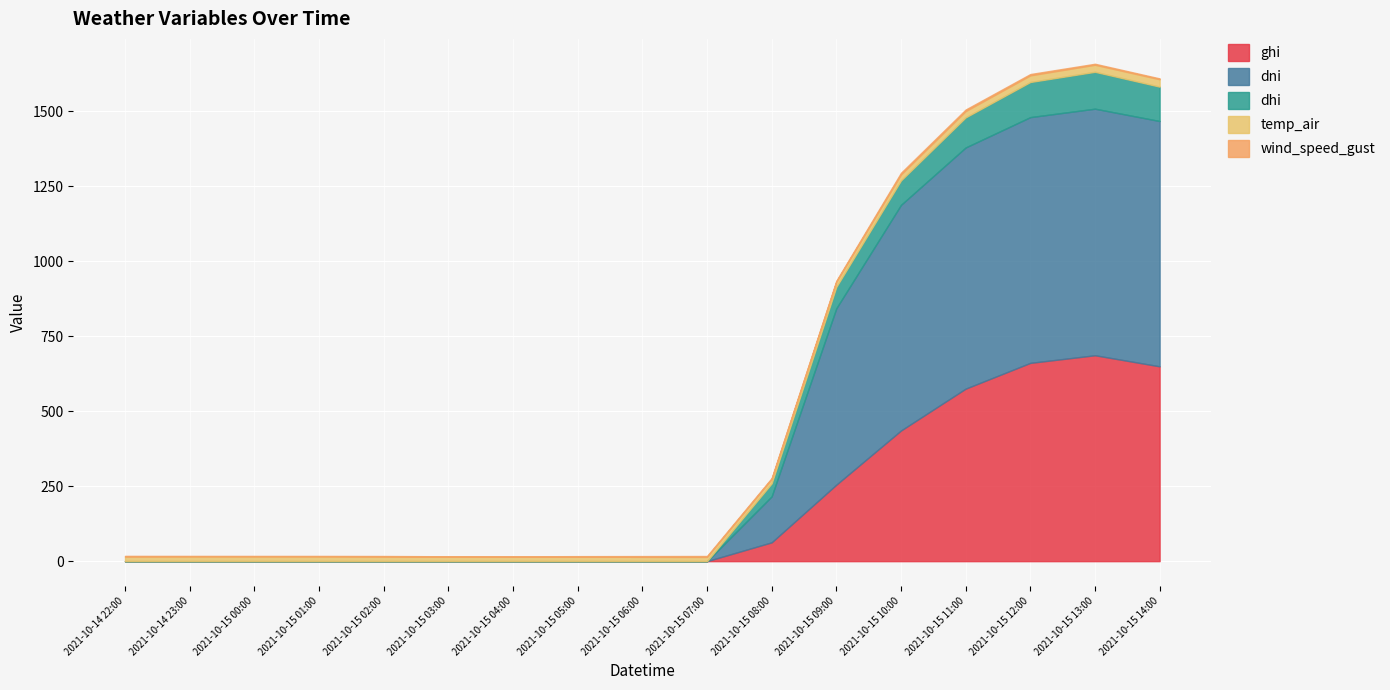

In ghi, how many points are higher than both neighbors (excluding endpoints)?

1